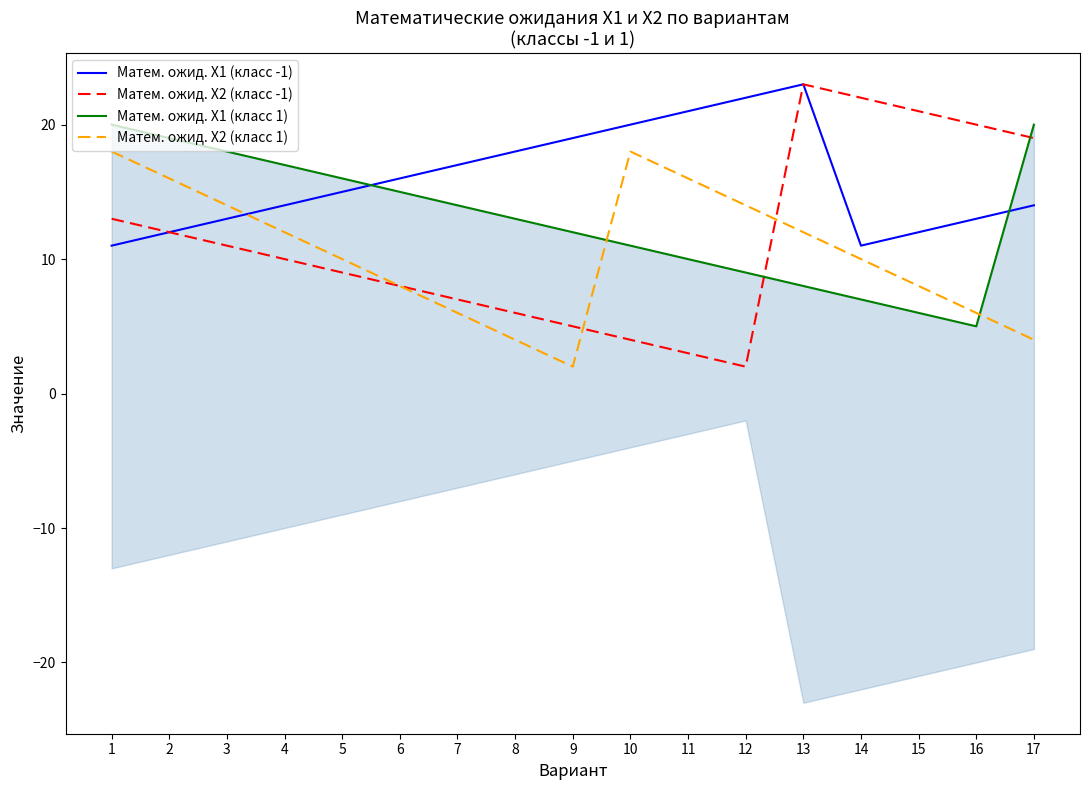

The Матем. ожид. X2 (класс -1) series shows 0 at 12. True or false?

False